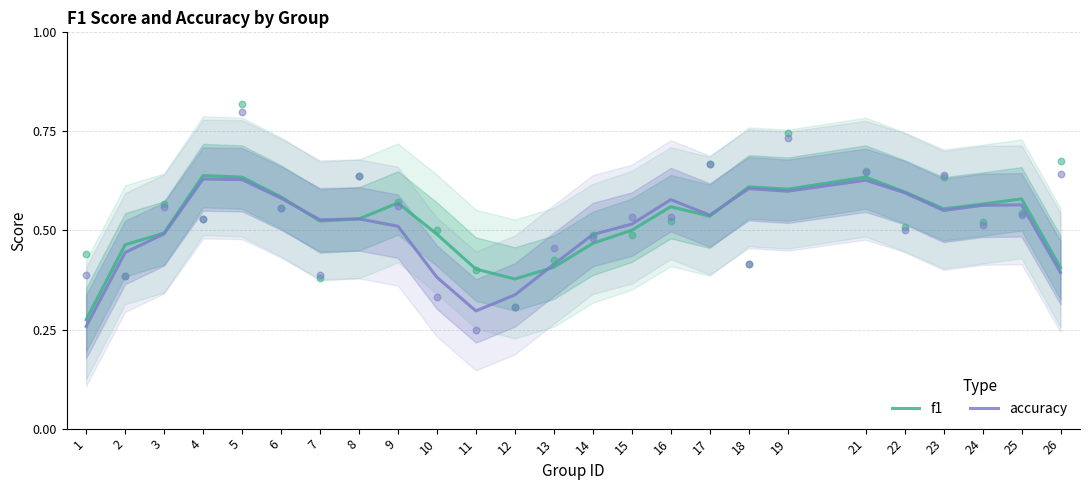

At how many categories does at least one series exceed 0?

25